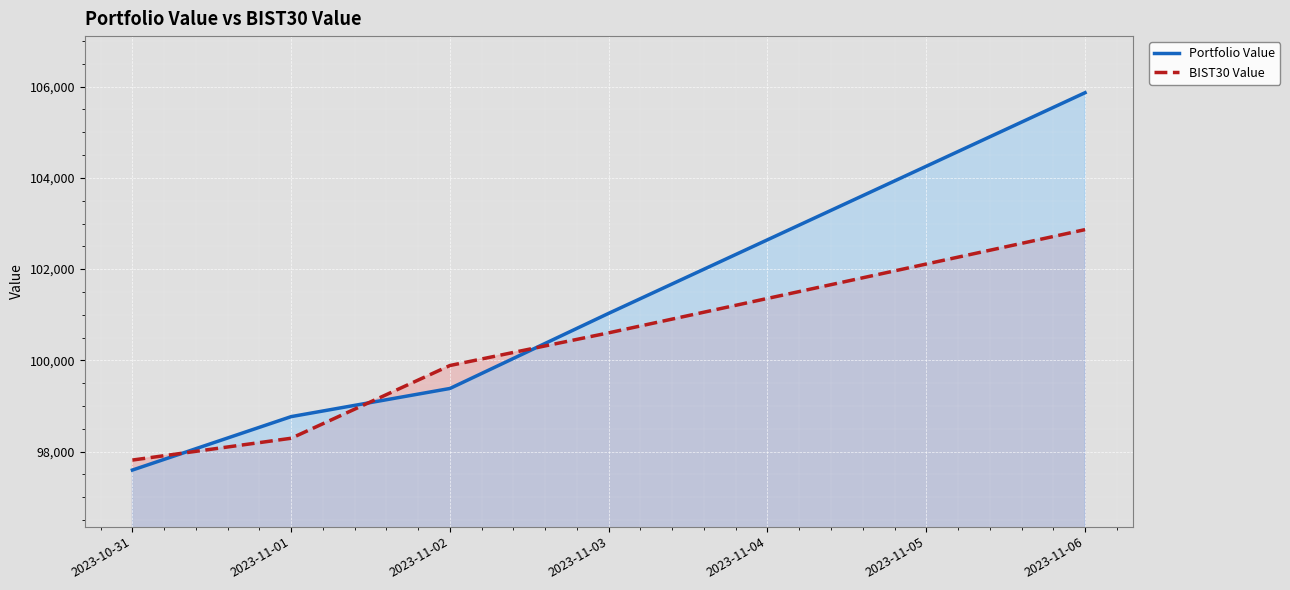

What is the difference between the maximum and minimum values in the Portfolio Value series?

8274.1